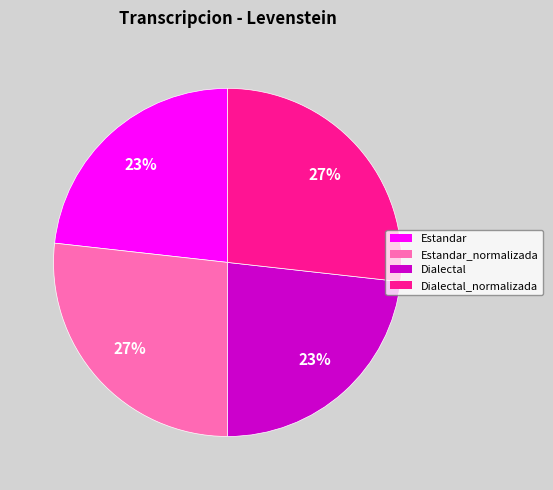

How many segments does this pie chart have?

4